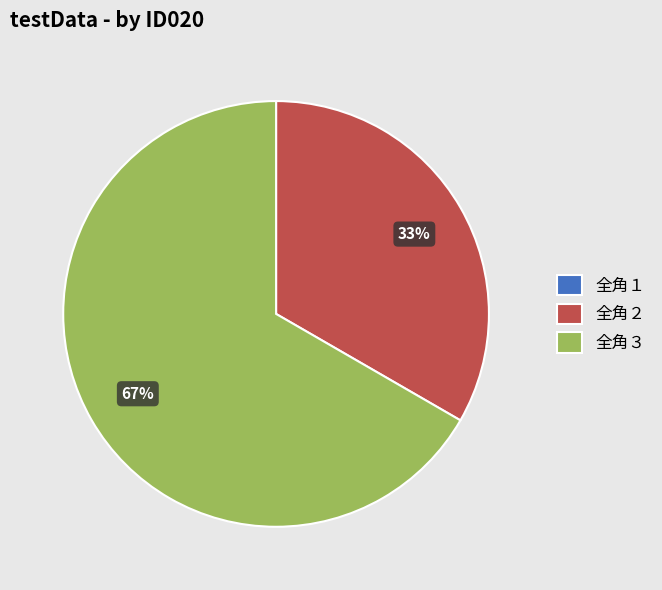

Which category has the biggest portion of the pie?

全角３